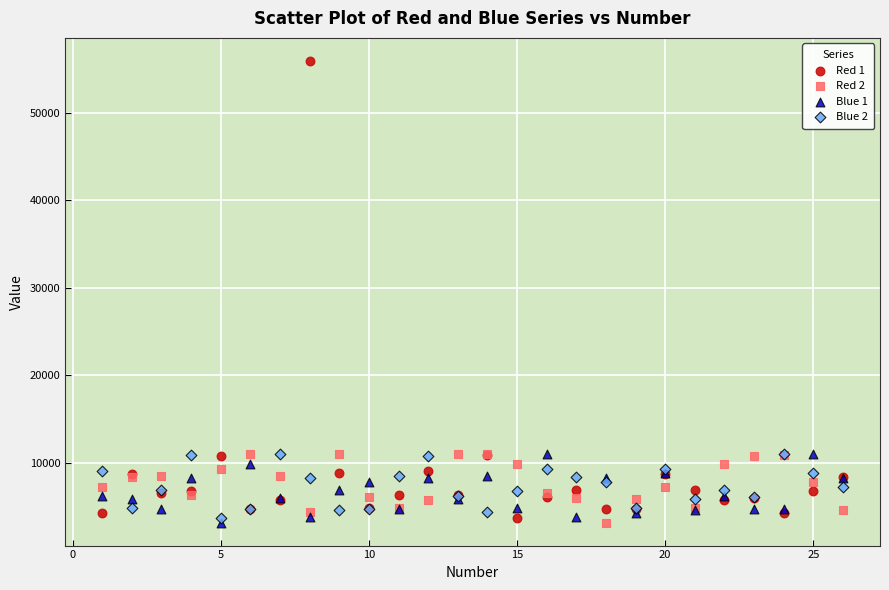

What are all the series names shown in the legend?

Red 1, Red 2, Blue 1, Blue 2